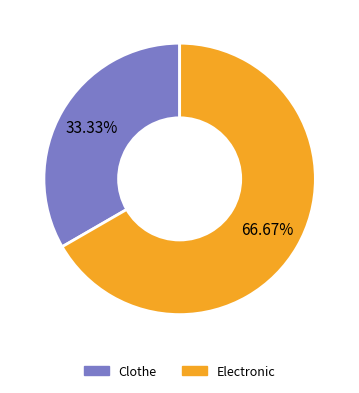

True or false: Clothe accounts for 33% of the total.

True